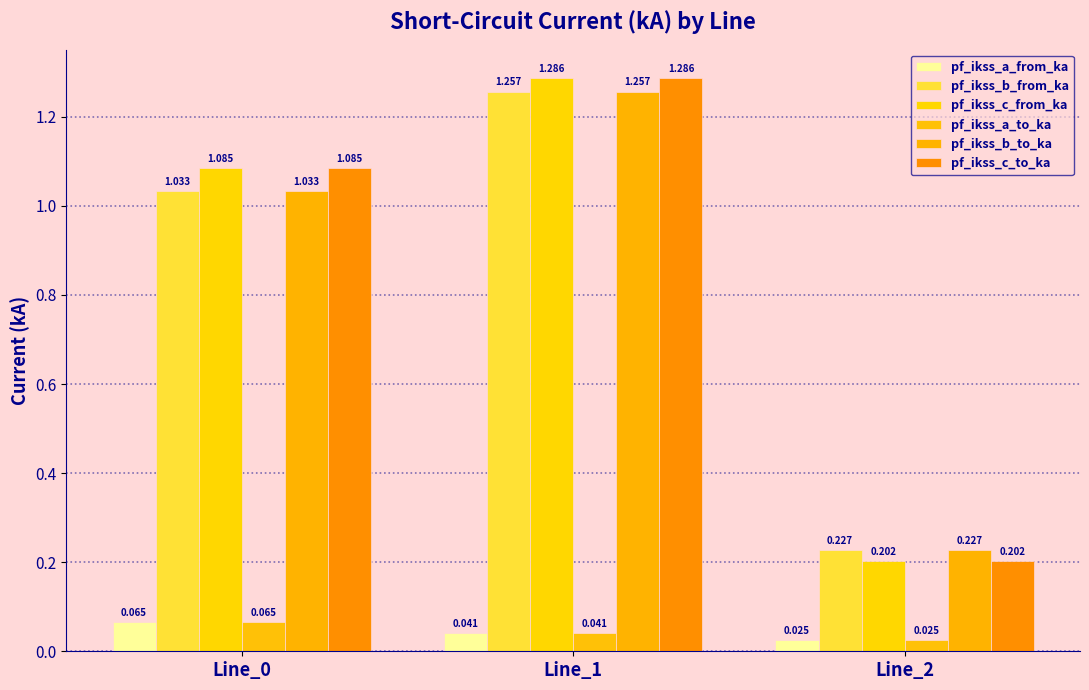

What is the total value across all series at Line_1?

5.2